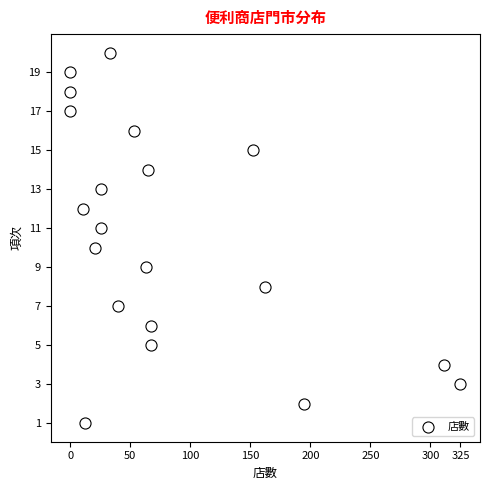

What is the range of Y values (max minus min)?

19